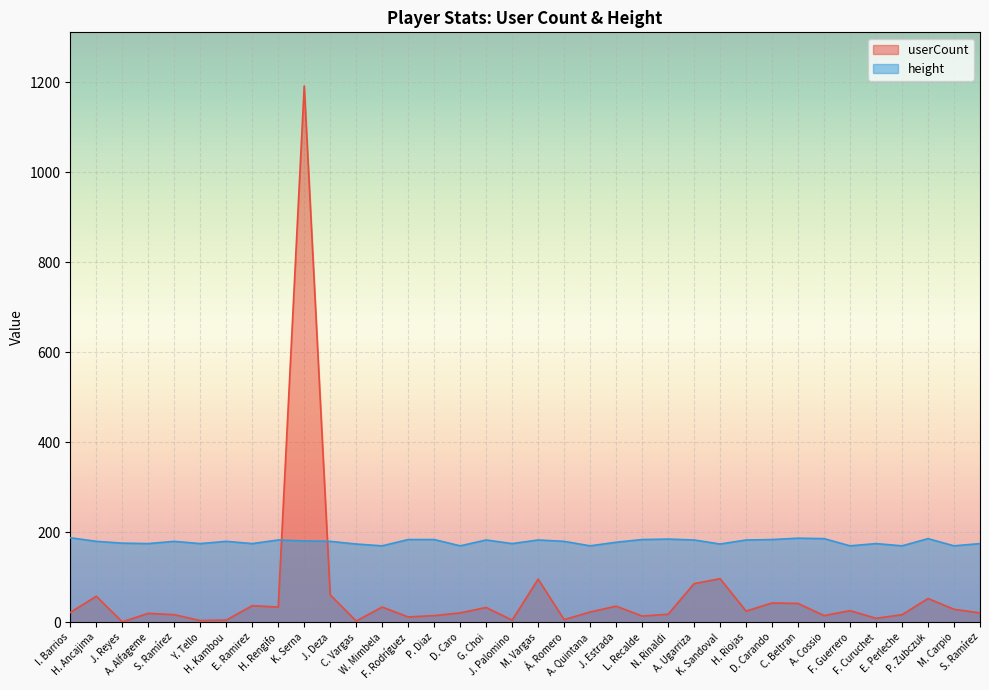

In userCount, how many points are lower than both neighbors (excluding endpoints)?

11